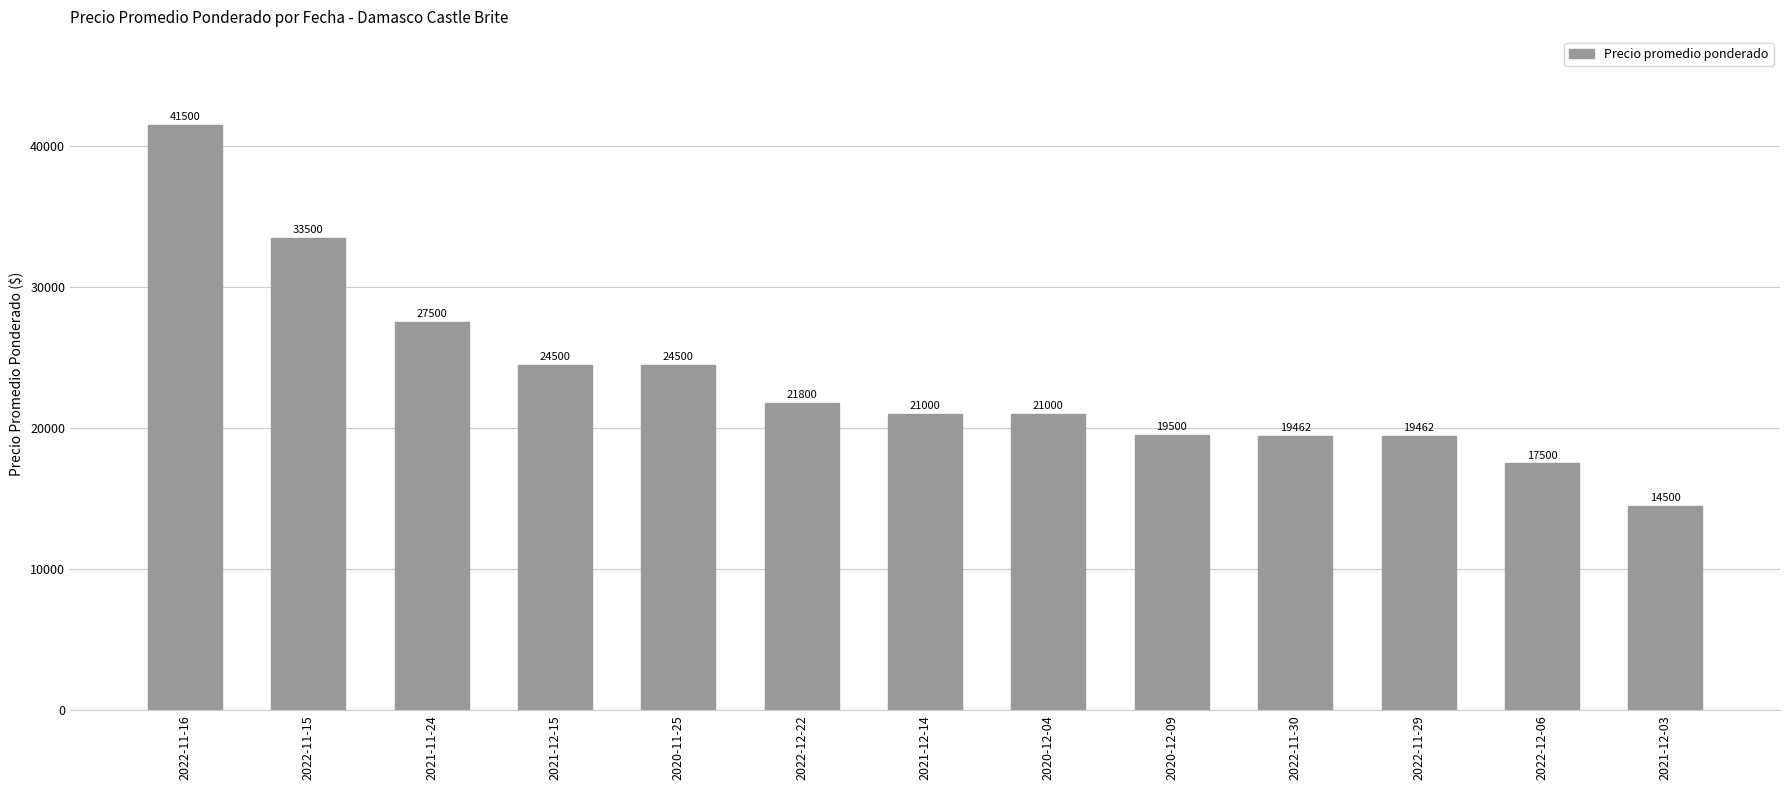

What is the difference between the values at 2022-11-29 and 2020-11-25?

5038